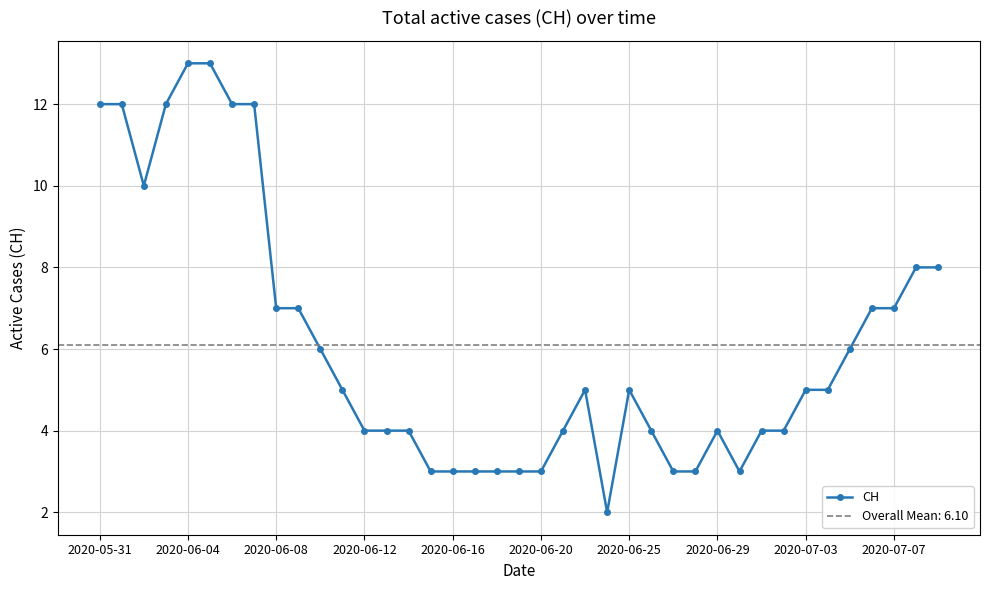

What is the value of the 19th point from the left?

3